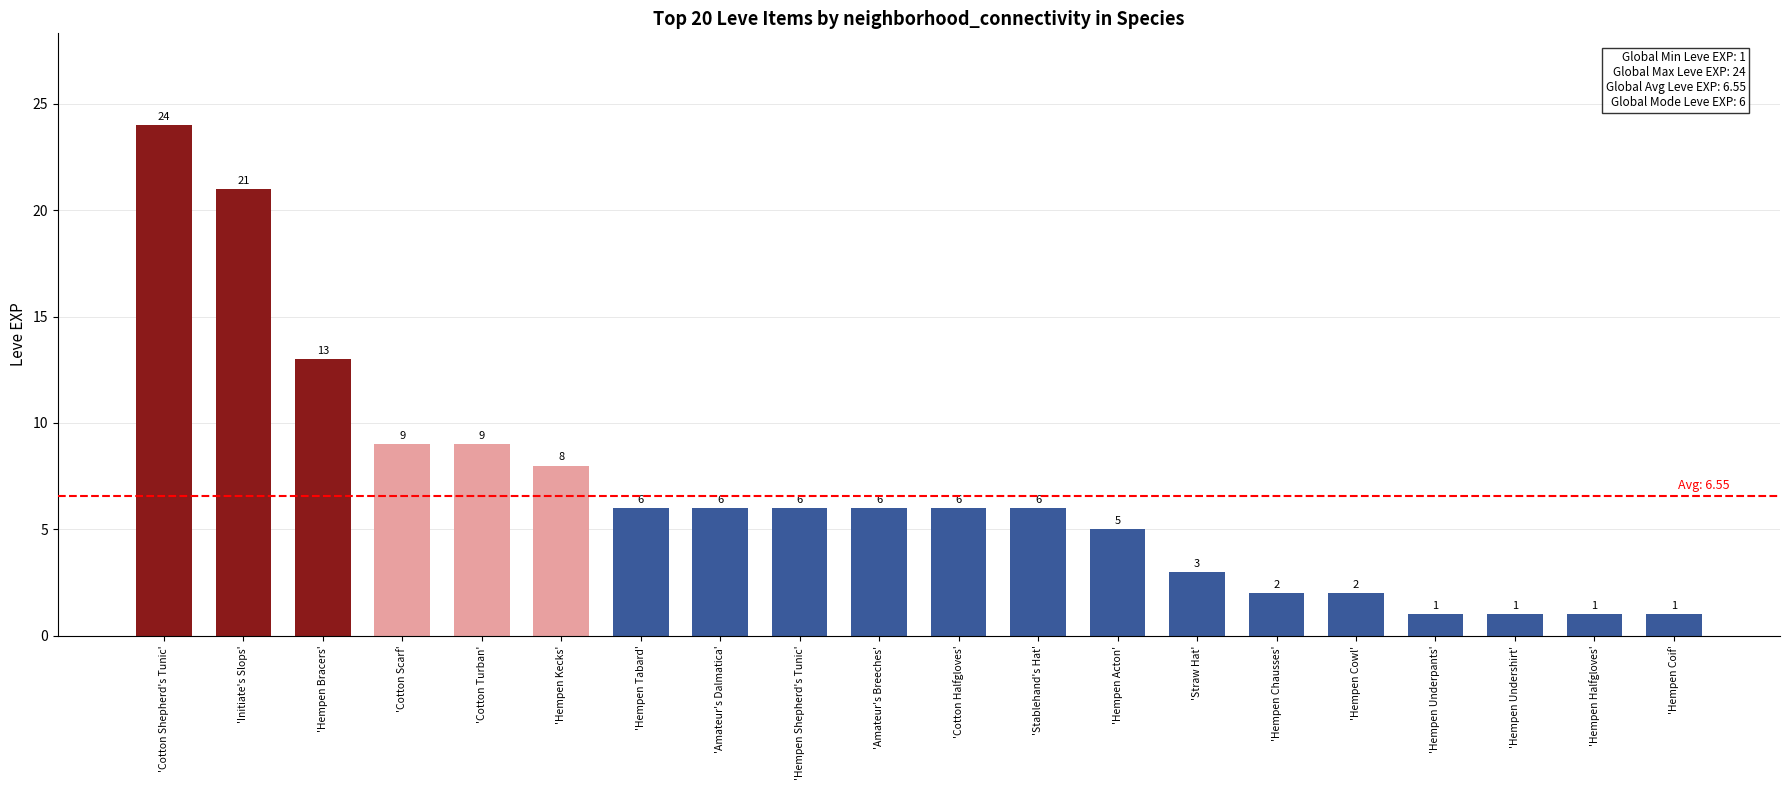

Approximately how many times larger is the value at 'Cotton Turban' compared to 'Hempen Tabard'?

1.5